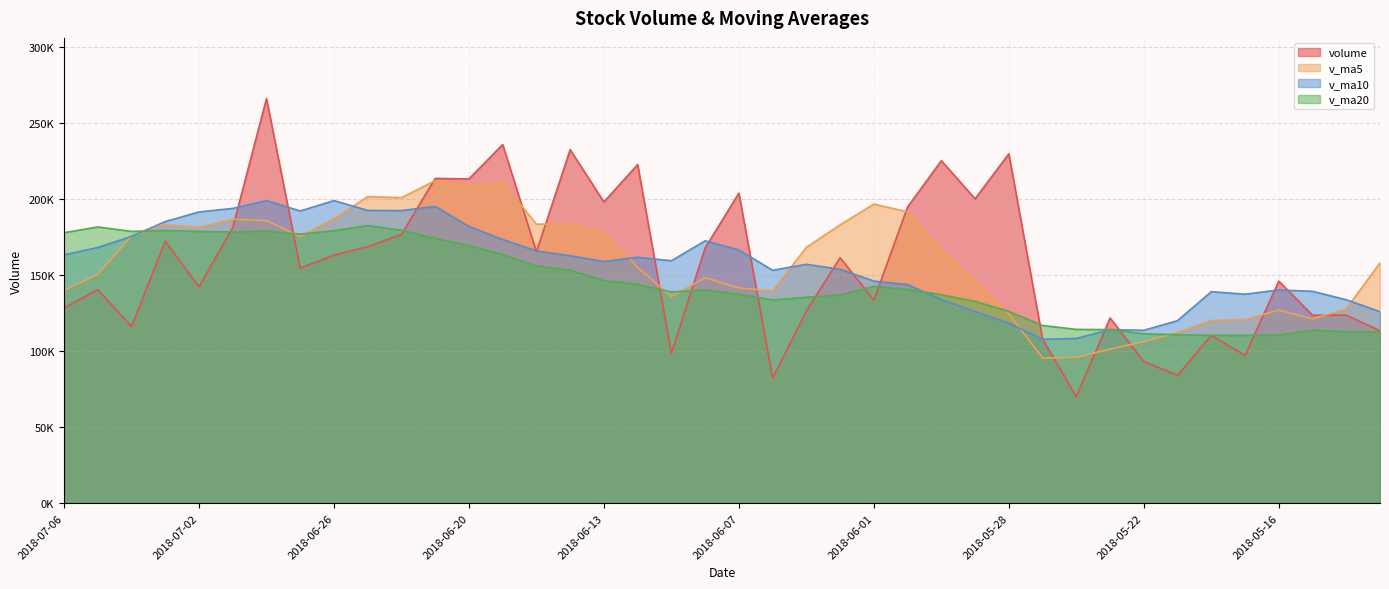

What is the approximate value of v_ma20 at 2018-05-25?

116929.4